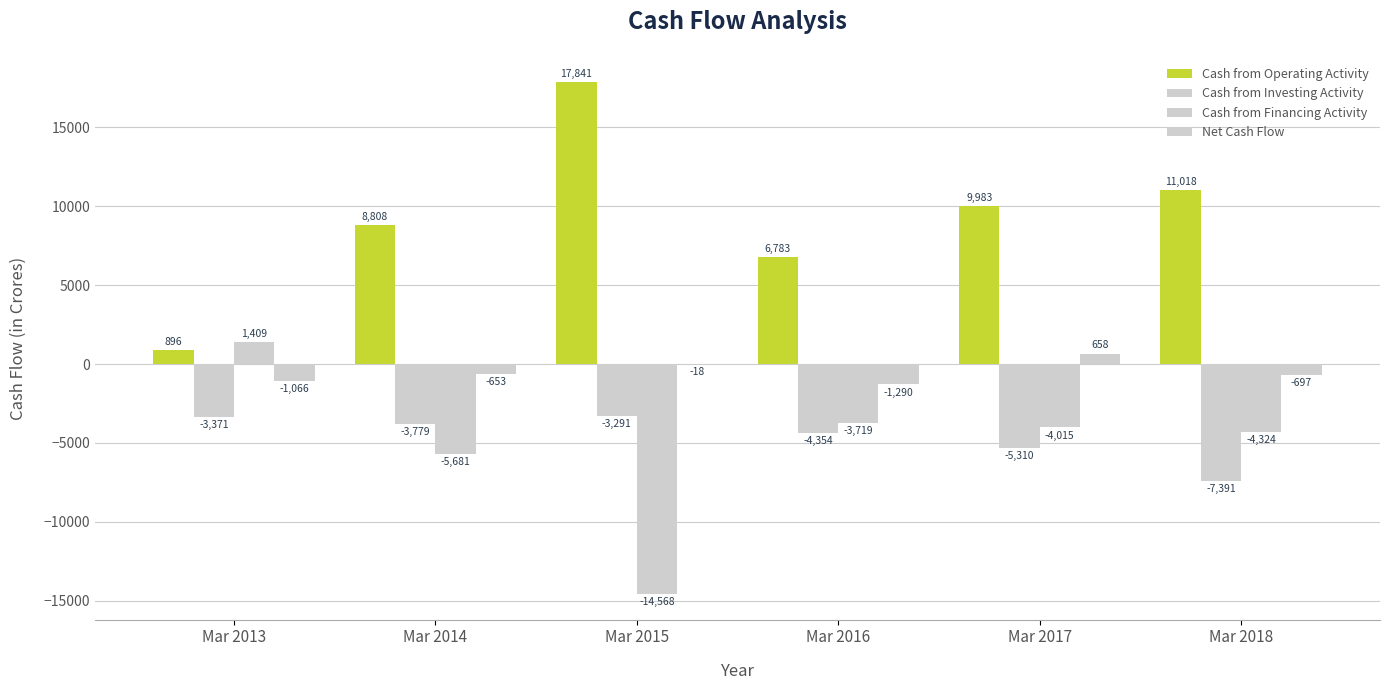

How many Net Cash Flow values are between -1066 and -18?

4